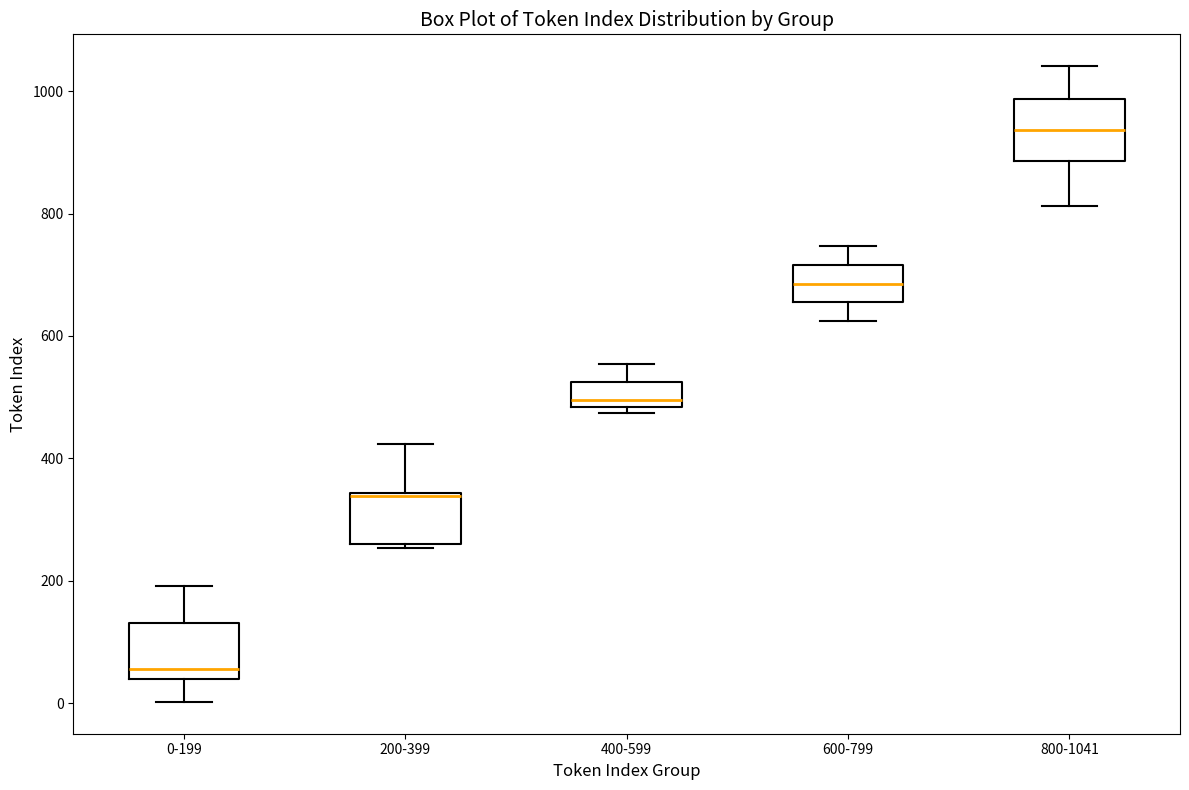

Where is the lower edge of the box for 200-399 on the y-axis? The values are not printed on the chart, so give them approximately, as read against the axis.

260